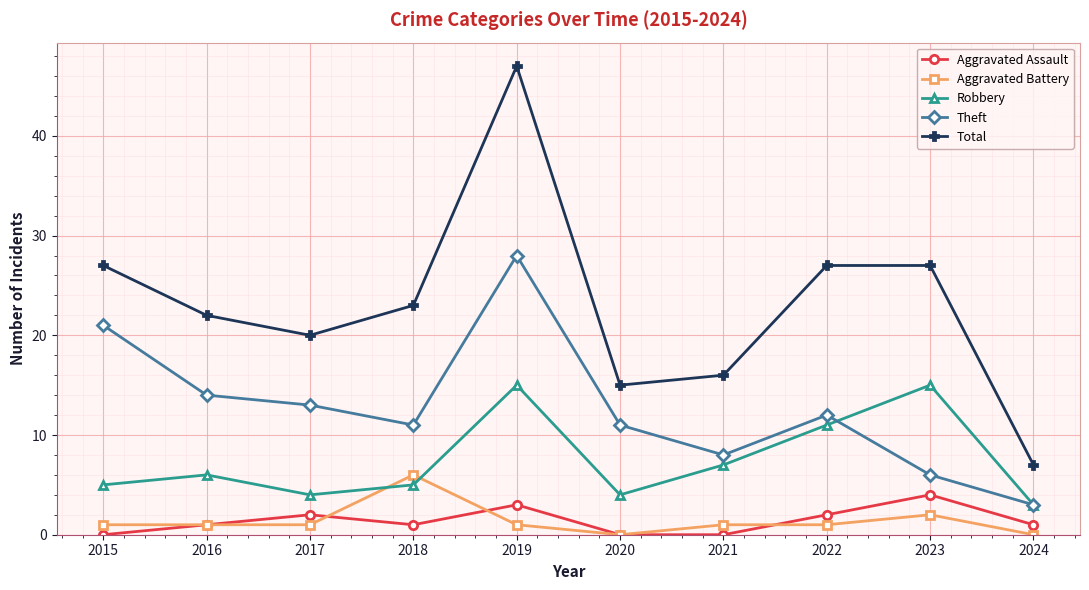

Which label corresponds to the largest value in the chart?

2019